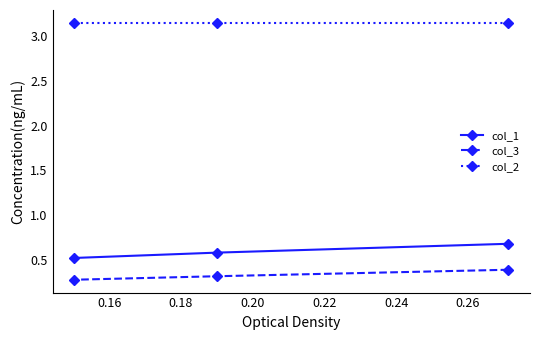

What is the greatest value displayed?

3.1